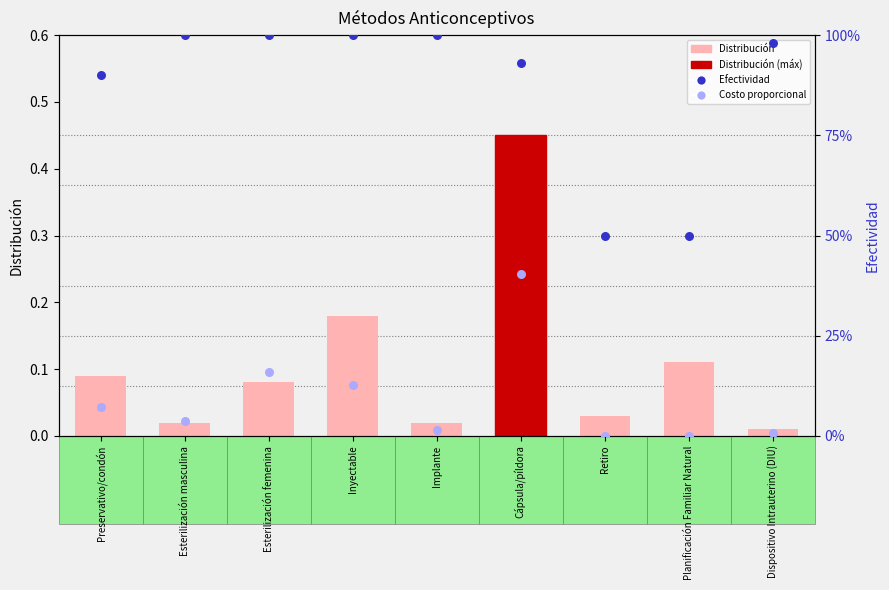

Which series has the widest spread of Y values?

Efectividad